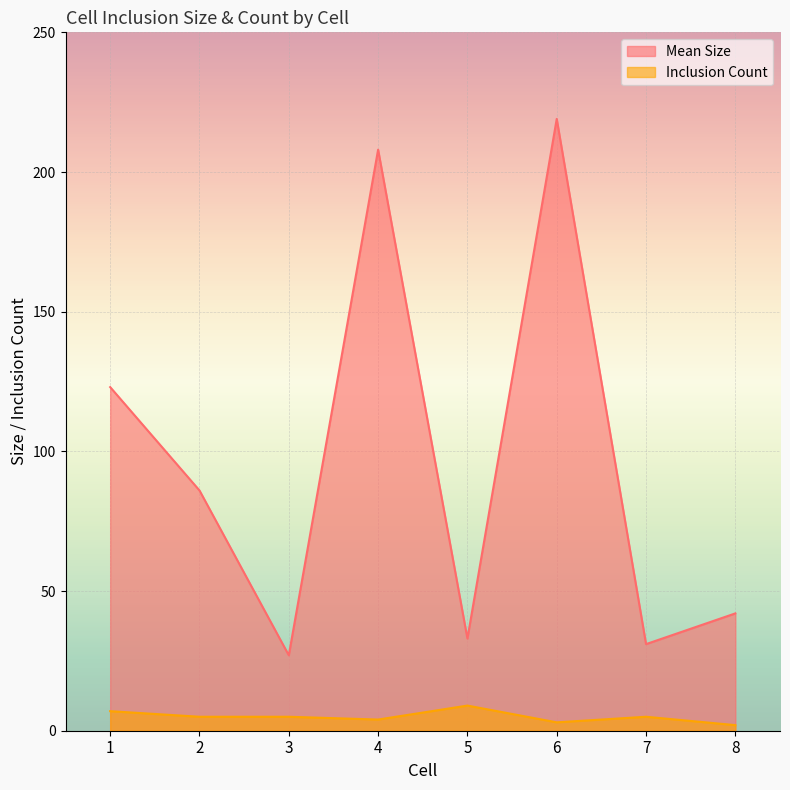

Between 1 and 2, which is larger?

1